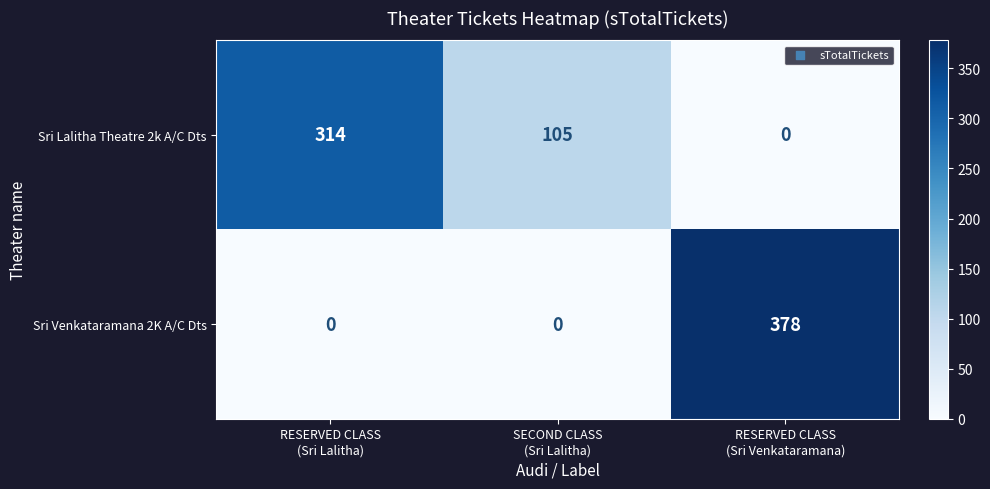

What is the total value across all series at RESERVED CLASS
(Sri Venkataramana)?

378